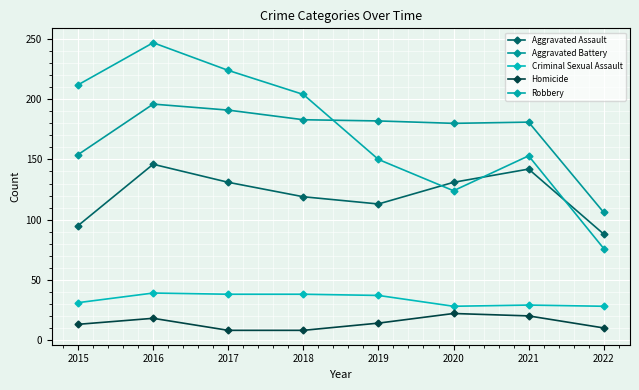

What is the value of the Aggravated Battery point at the 4th from the left?

183